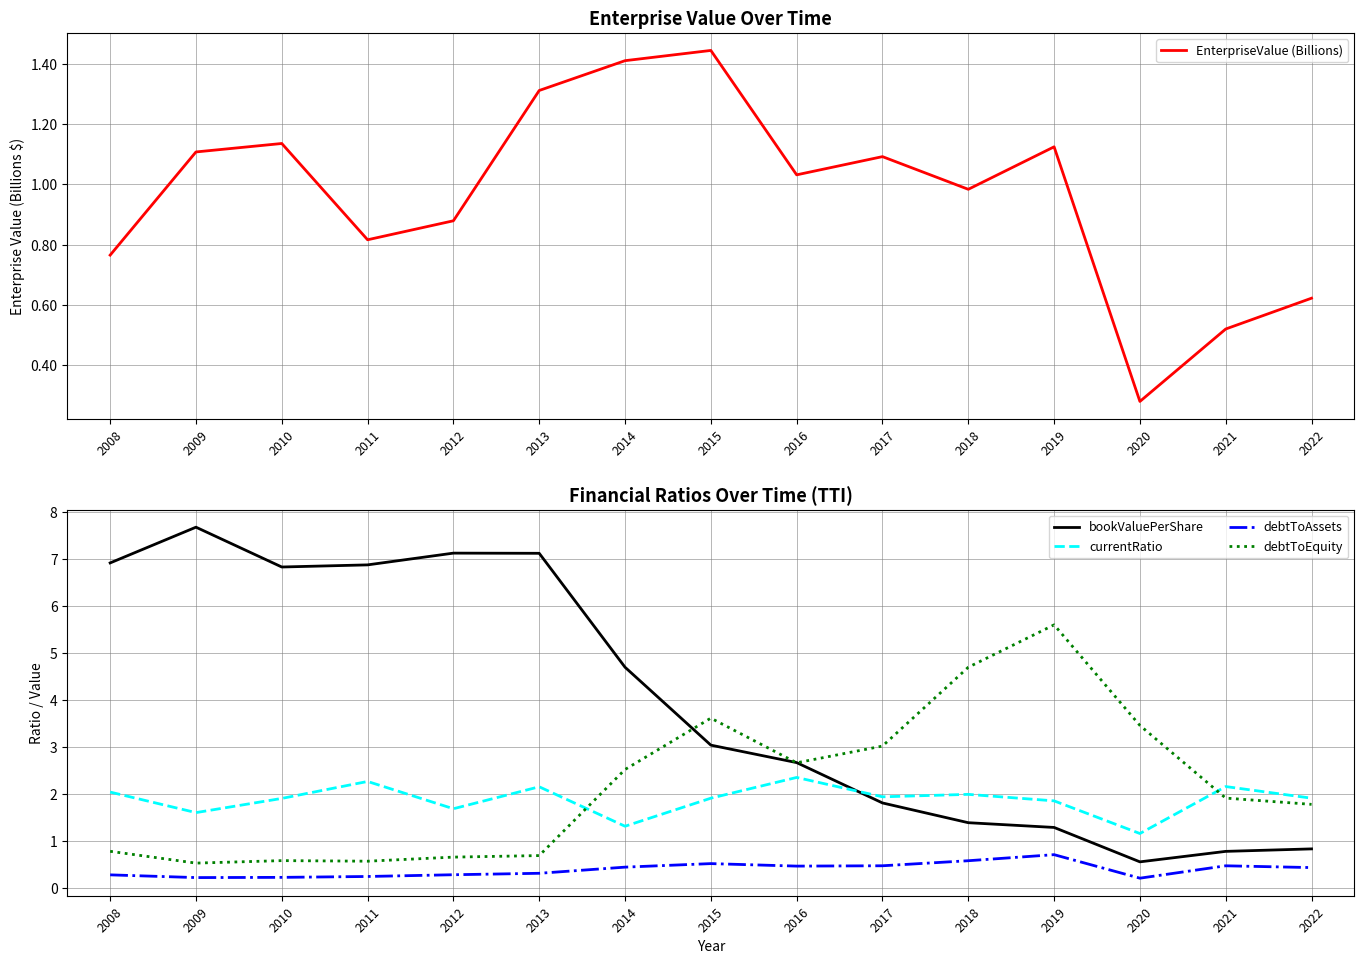

Rank the categories by debtToAssets value from lowest to highest.

2020, 2009, 2010, 2011, 2008, 2012, 2013, 2022, 2014, 2016, 2021, 2017, 2015, 2018, 2019